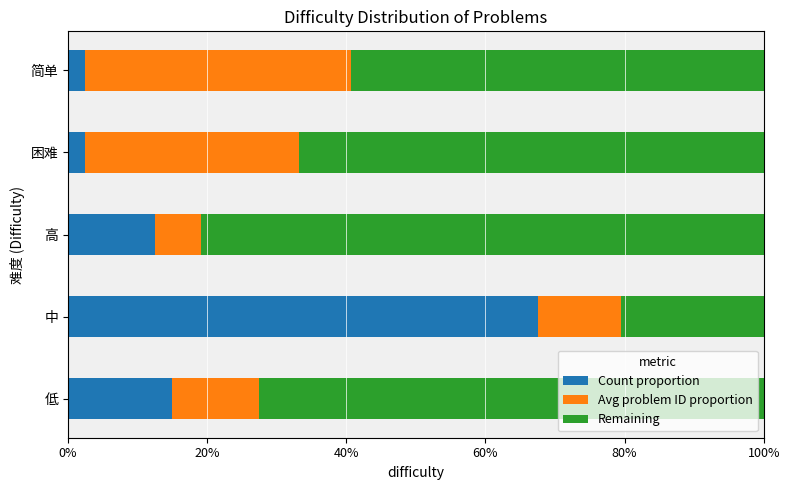

What is the difference between the maximum and minimum values in the Count proportion series?

65.0